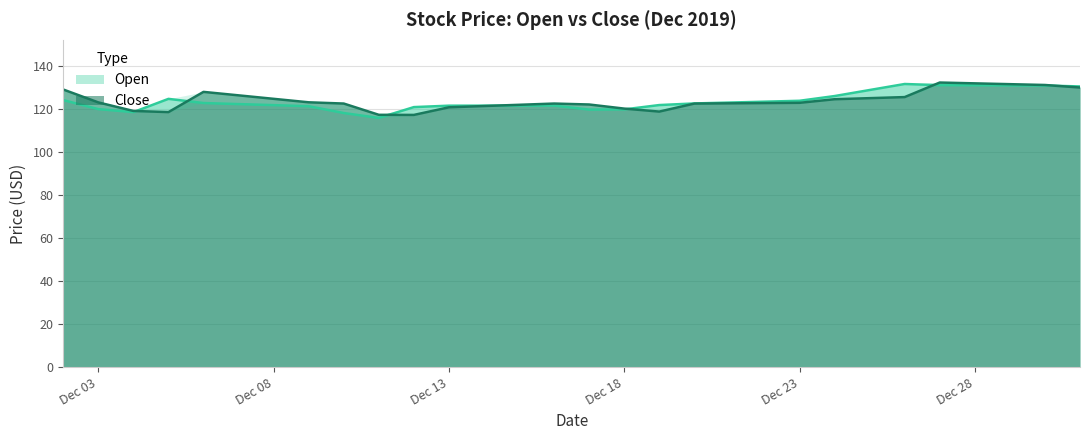

Which series has the largest total across all categories?

Close